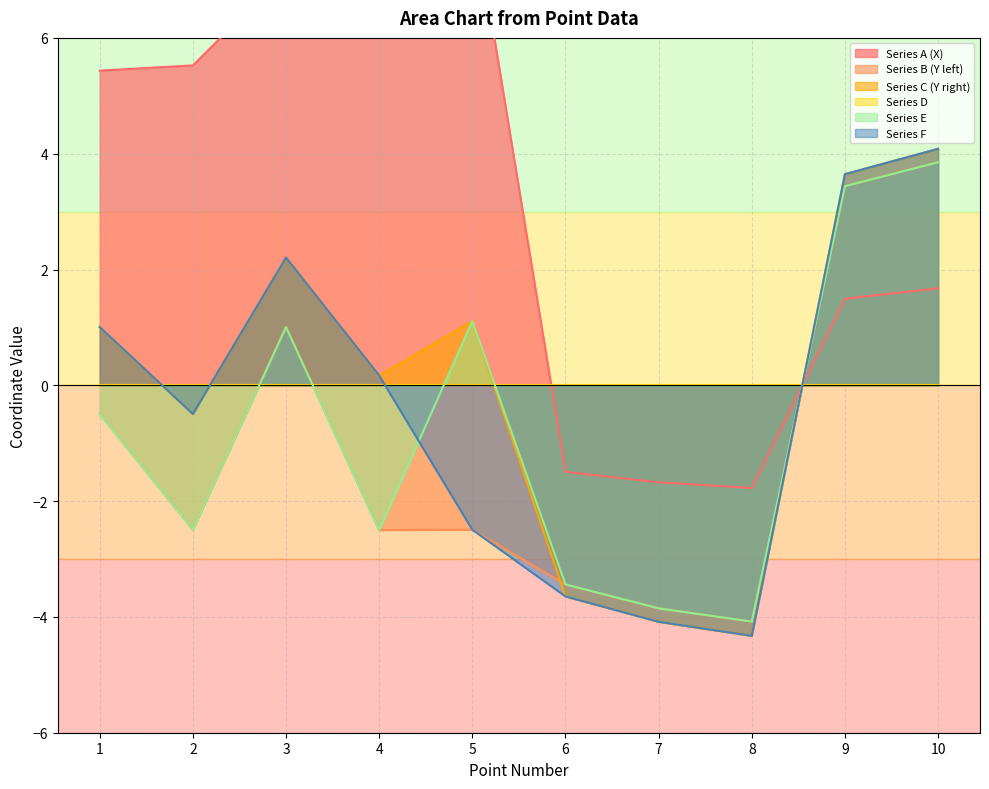

What is the value of the Series C (Y right) point at the 6th from the left?

-3.6